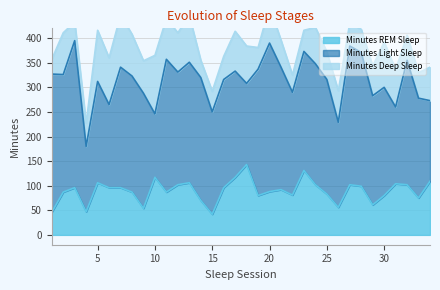

True or false: Minutes Light Sleep and Minutes REM Sleep intersect in this chart.

False